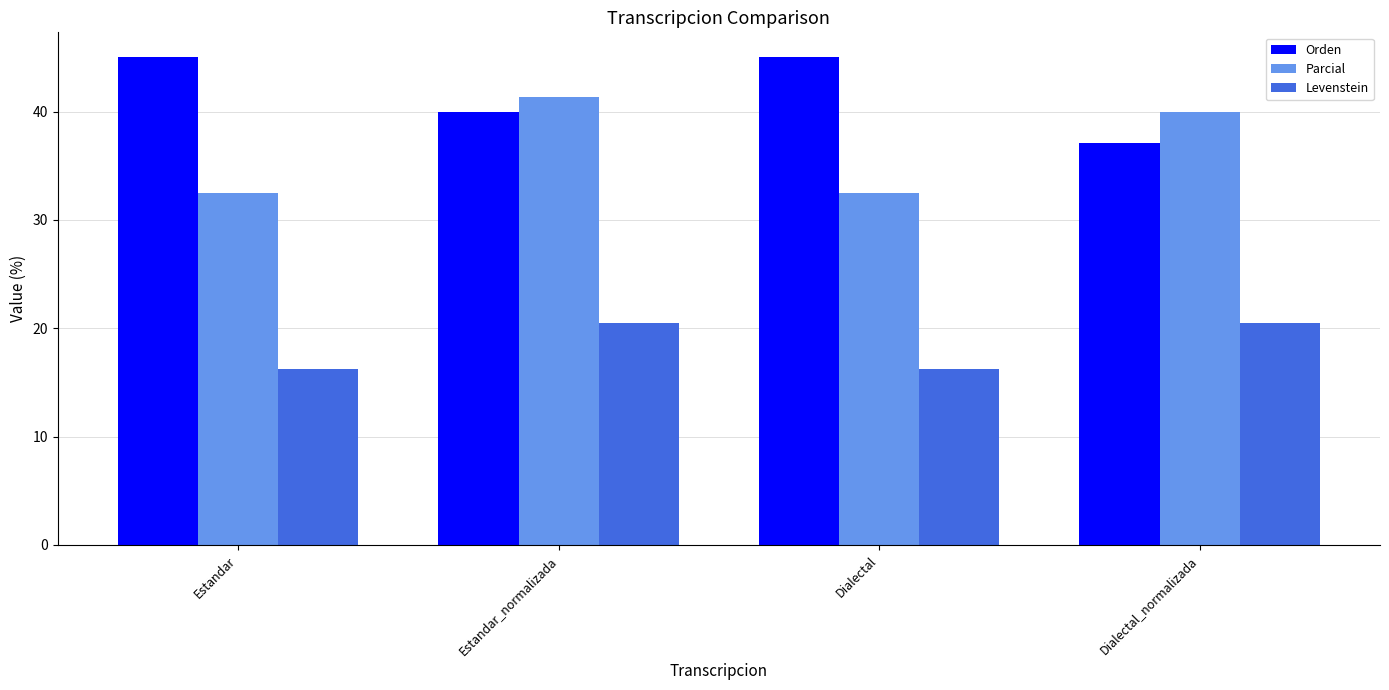

The Parcial series shows 32.5 at Estandar. True or false?

True